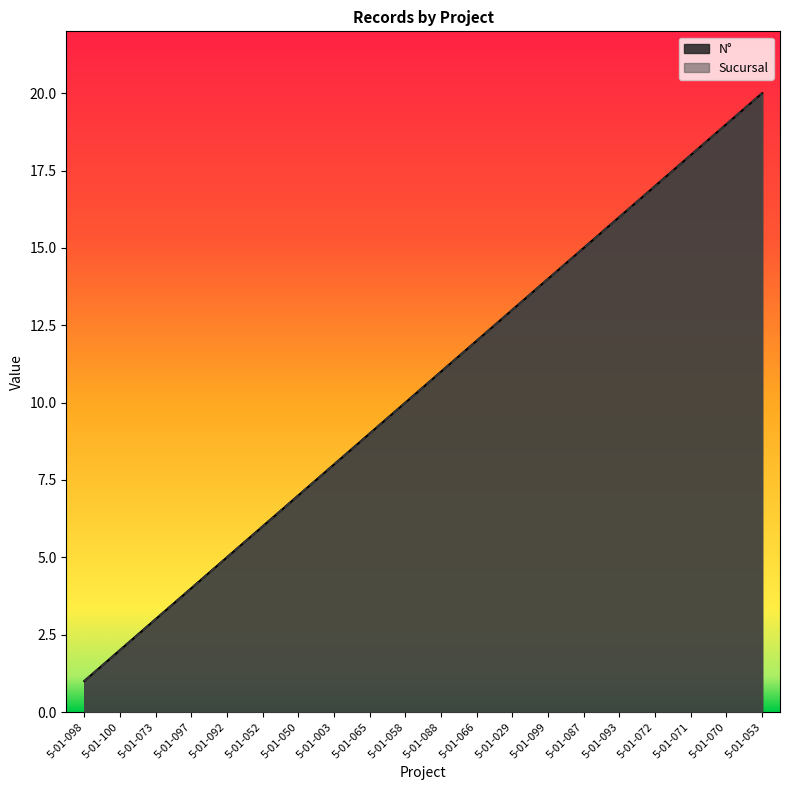

Reading right to left, what are all the values shown in this chart?

N°: 5-01-053=20	5-01-070=19	5-01-071=18	5-01-072=17	5-01-093=16	5-01-087=15	5-01-099=14	5-01-029=13	5-01-066=12	5-01-088=11	5-01-058=10	5-01-065=9	5-01-003=8	5-01-050=7	5-01-052=6	5-01-092=5	5-01-097=4	5-01-073=3	5-01-100=2	5-01-098=1
Sucursal: 5-01-053=20	5-01-070=19	5-01-071=18	5-01-072=17	5-01-093=16	5-01-087=15	5-01-099=14	5-01-029=13	5-01-066=12	5-01-088=11	5-01-058=10	5-01-065=9	5-01-003=8	5-01-050=7	5-01-052=6	5-01-092=5	5-01-097=4	5-01-073=3	5-01-100=2	5-01-098=1